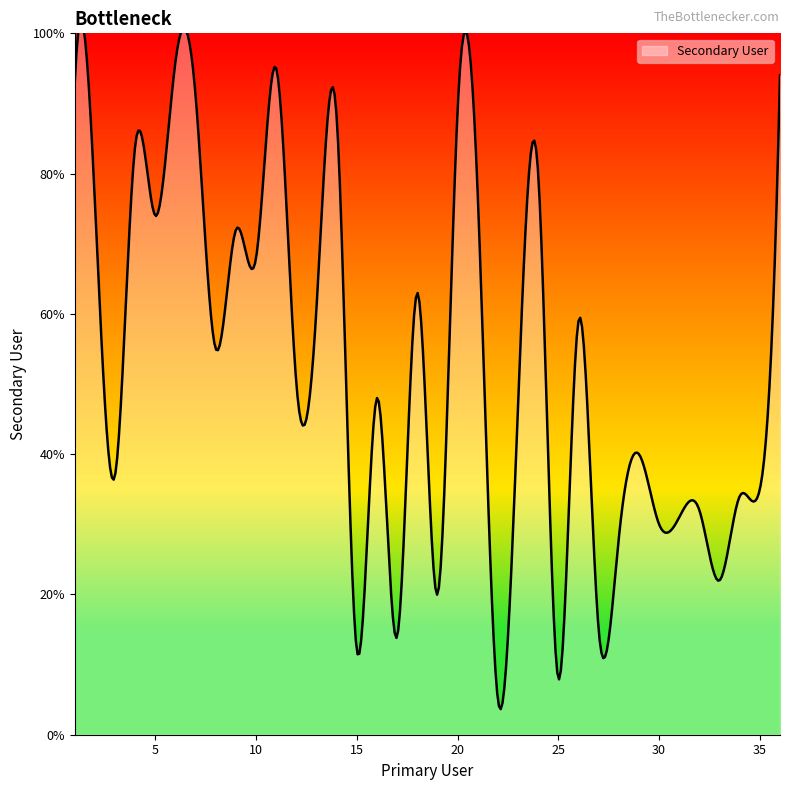

Is this an area chart (filled region under the line)?

No